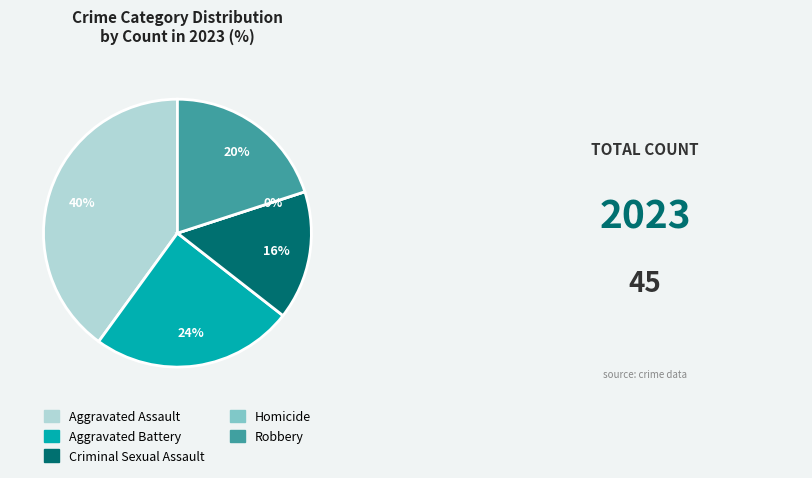

Which category has the biggest portion of the pie?

Aggravated Assault